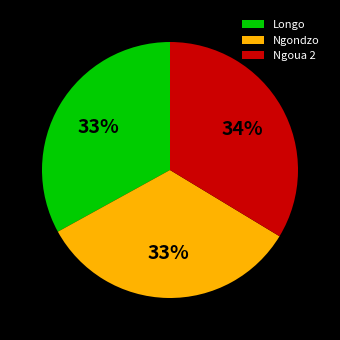

To the nearest percent, what is the difference between the largest and smallest slice percentages?

1%